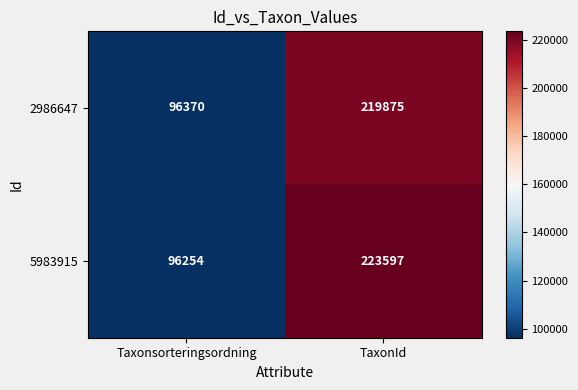

What is the greatest value displayed?

223597